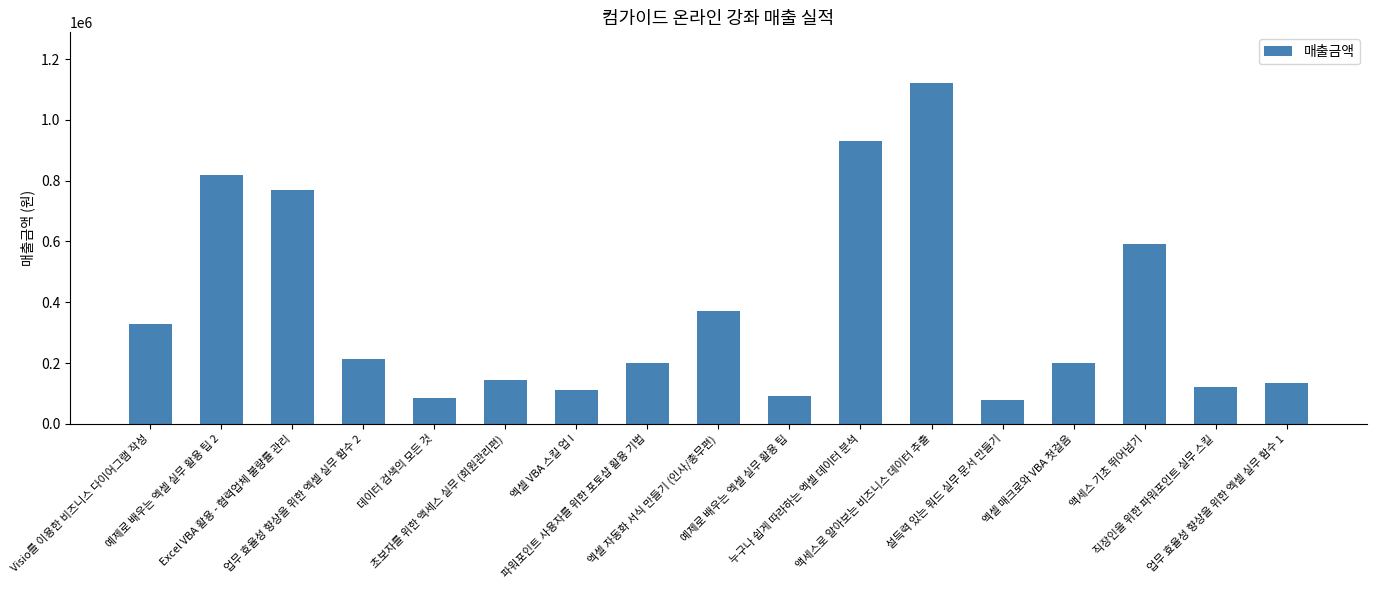

What is the greatest value displayed?

1120000